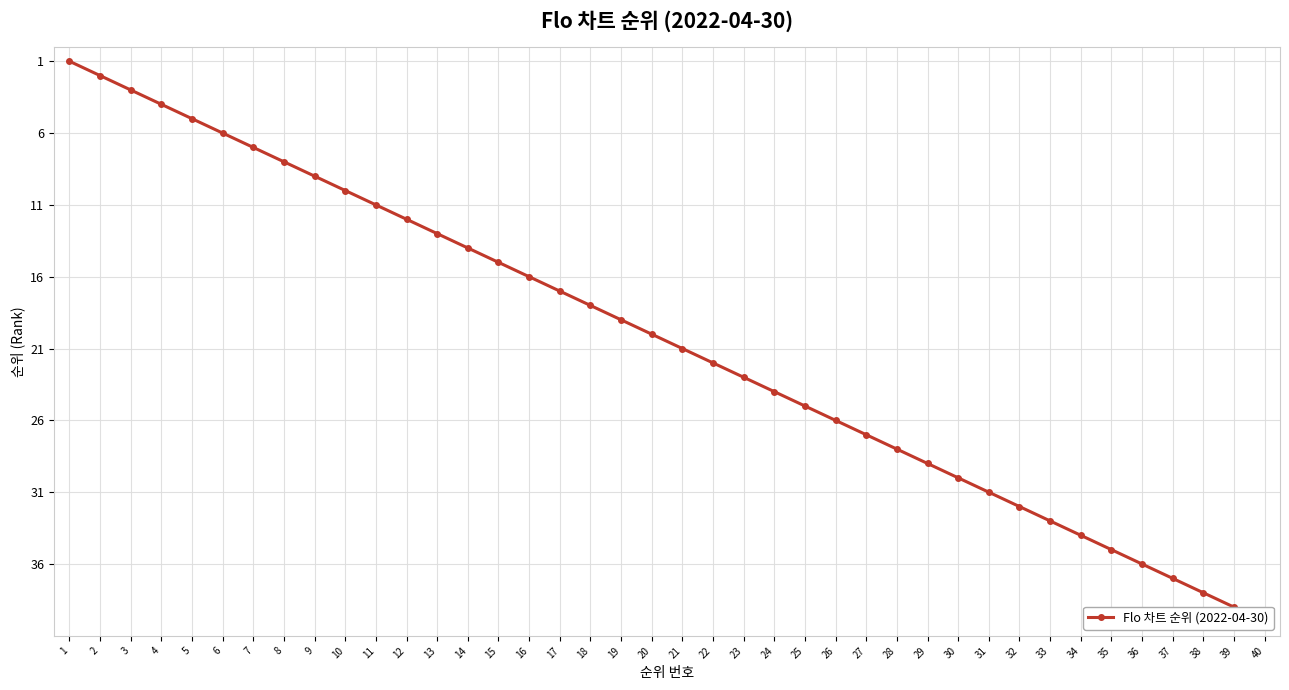

What is the change in value from 10 to 25?

+15